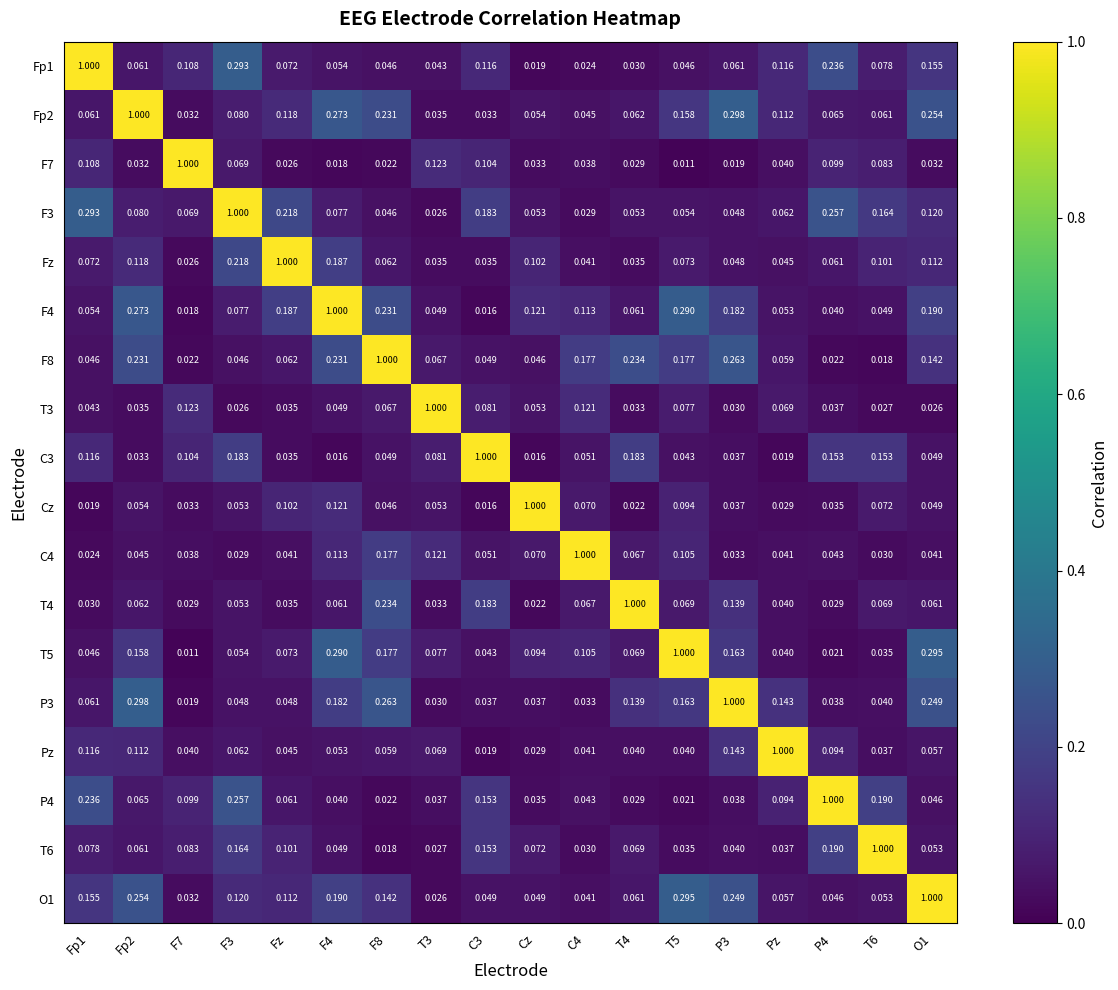

Is the value of O1 at Cz greater than the value of Fp1 at C4?

Yes